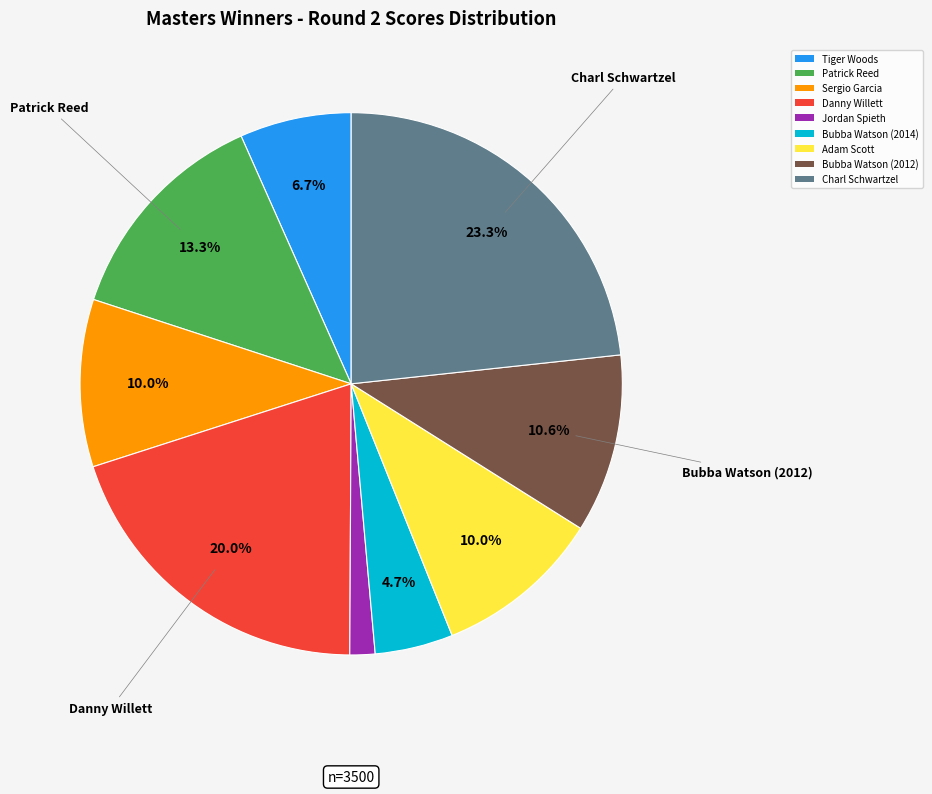

To the nearest percent, what portion does Bubba Watson (2014) represent?

5%